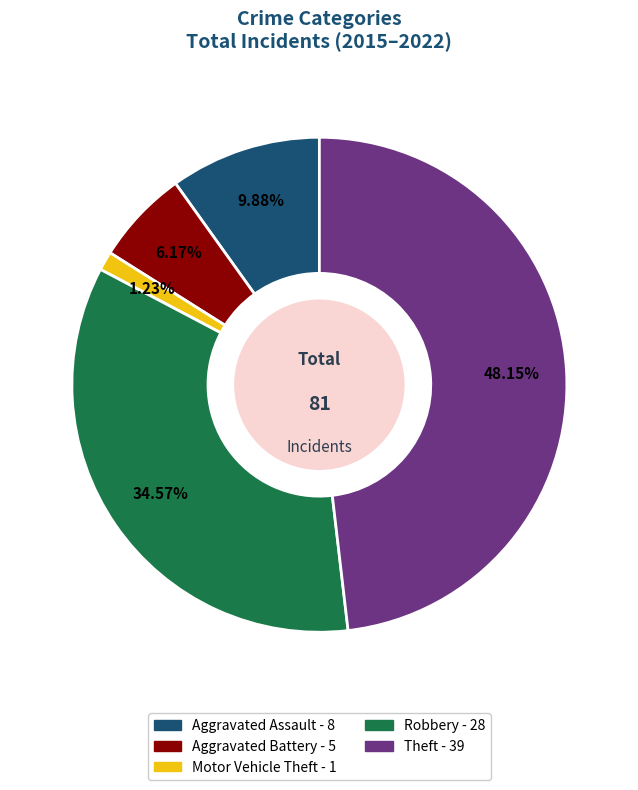

Which has a higher value, Motor Vehicle Theft or Aggravated Assault?

Aggravated Assault